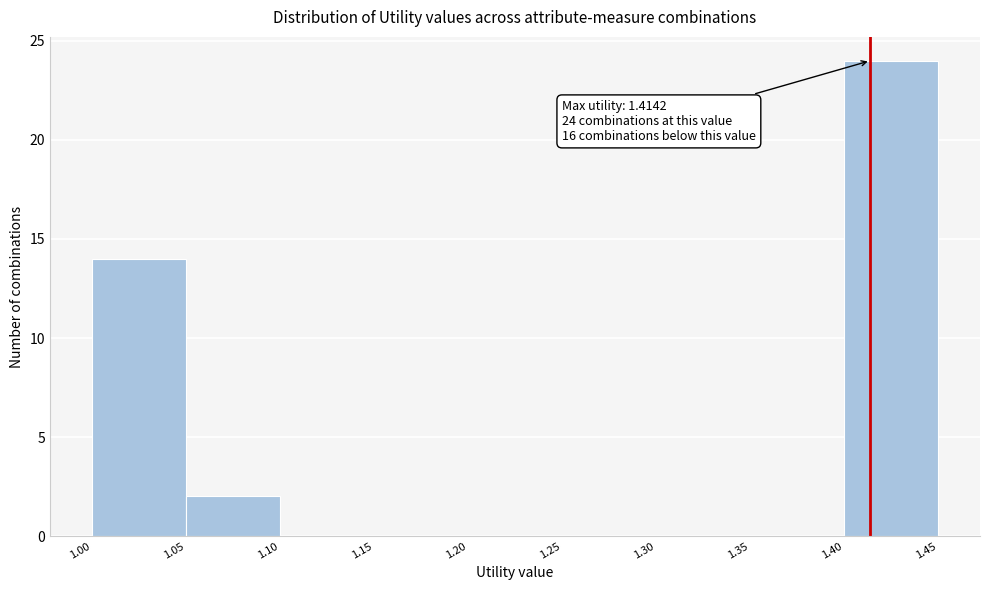

Over which range of the x-axis is the bar tallest?

1.40 to 1.45